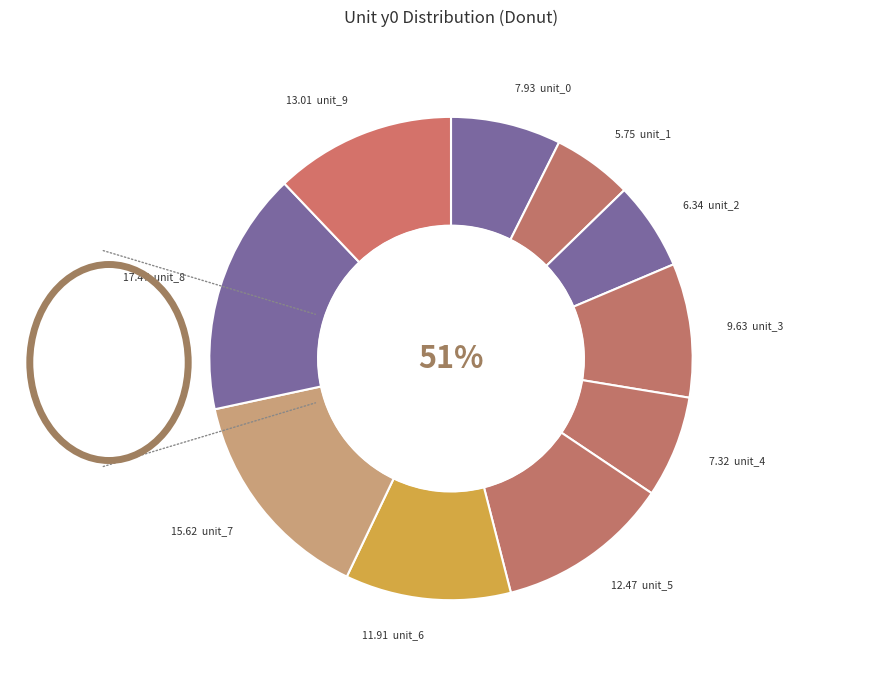

How many slices are in this pie chart?

10